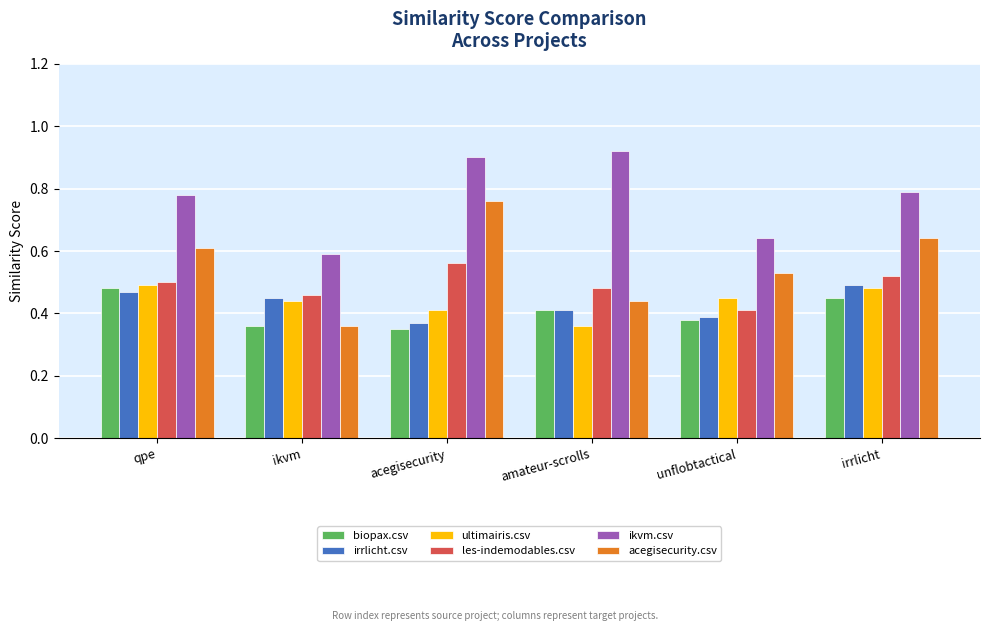

How many irrlicht.csv values are between 0 and 1?

6